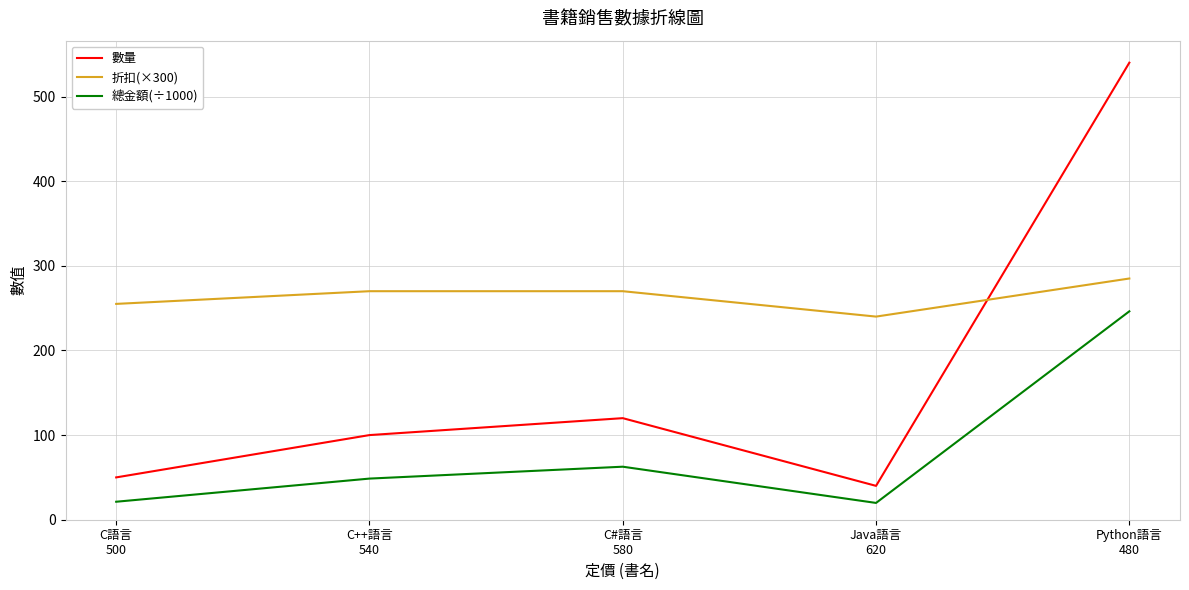

What is the maximum value for 總金額(÷1000)?

246.2